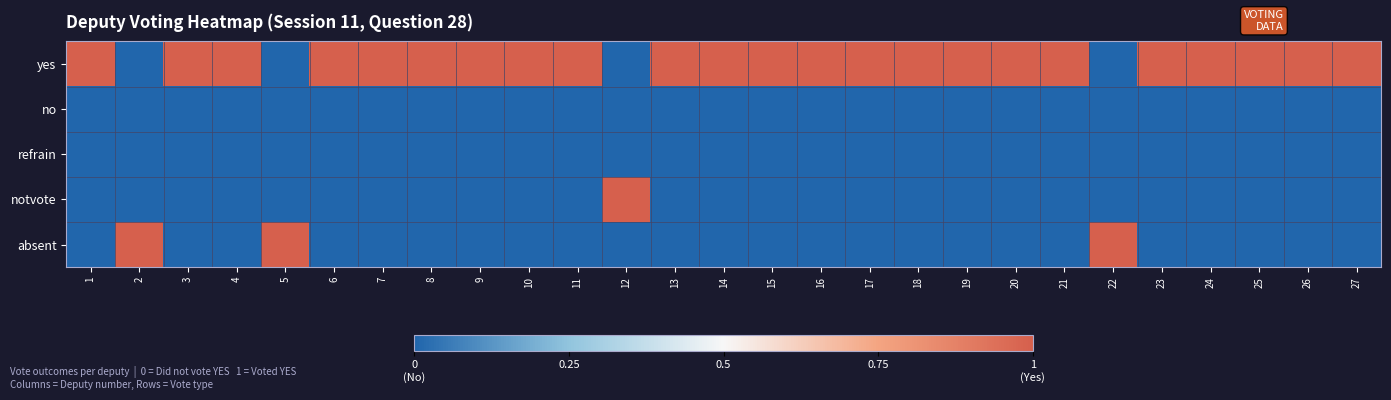

How many series are shown in this chart?

5